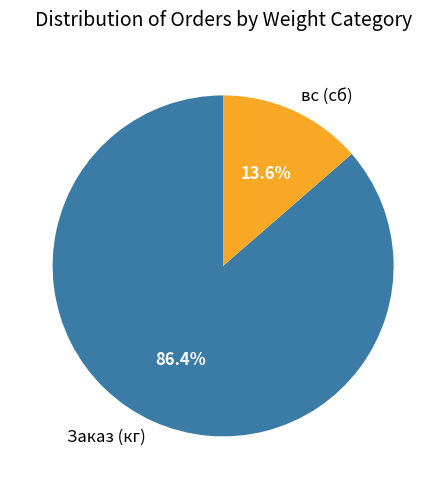

Count the number of slices in the pie.

2